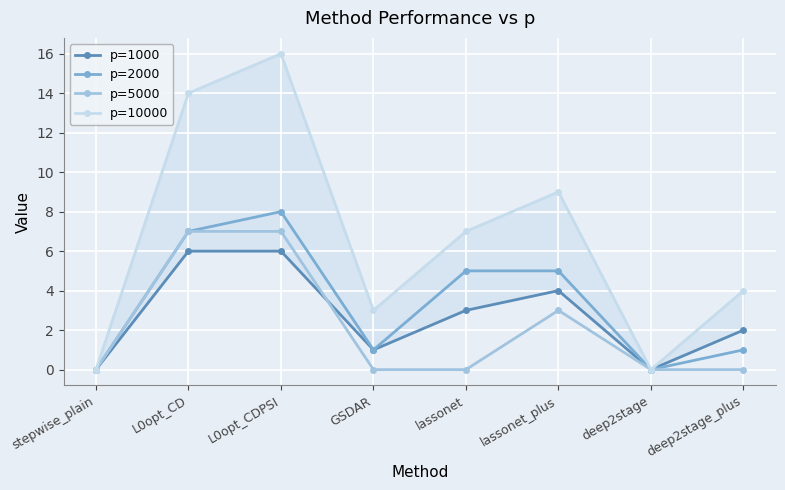

What is the approximate value of p=1000 at L0opt_CD?

6